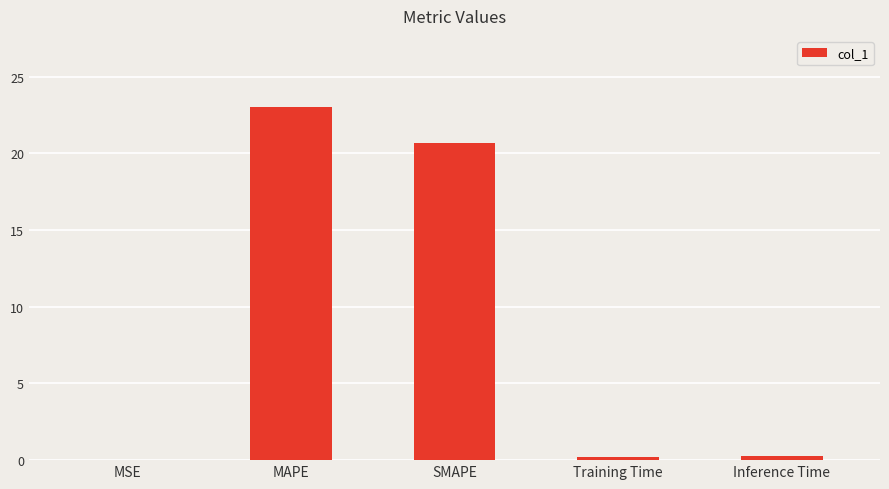

Does the chart contain stacked bars?

No